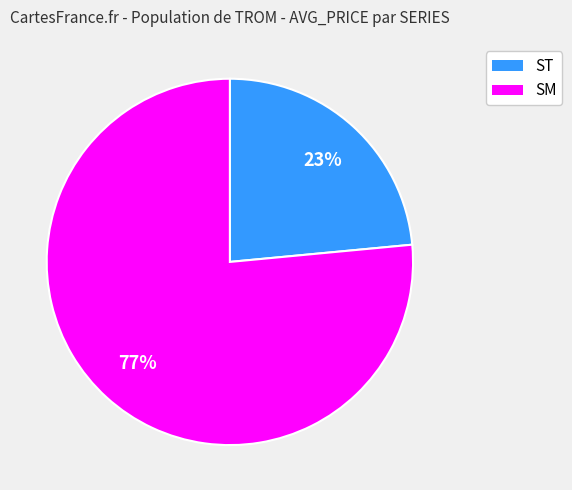

Rank the categories by value from highest to lowest.

SM, ST